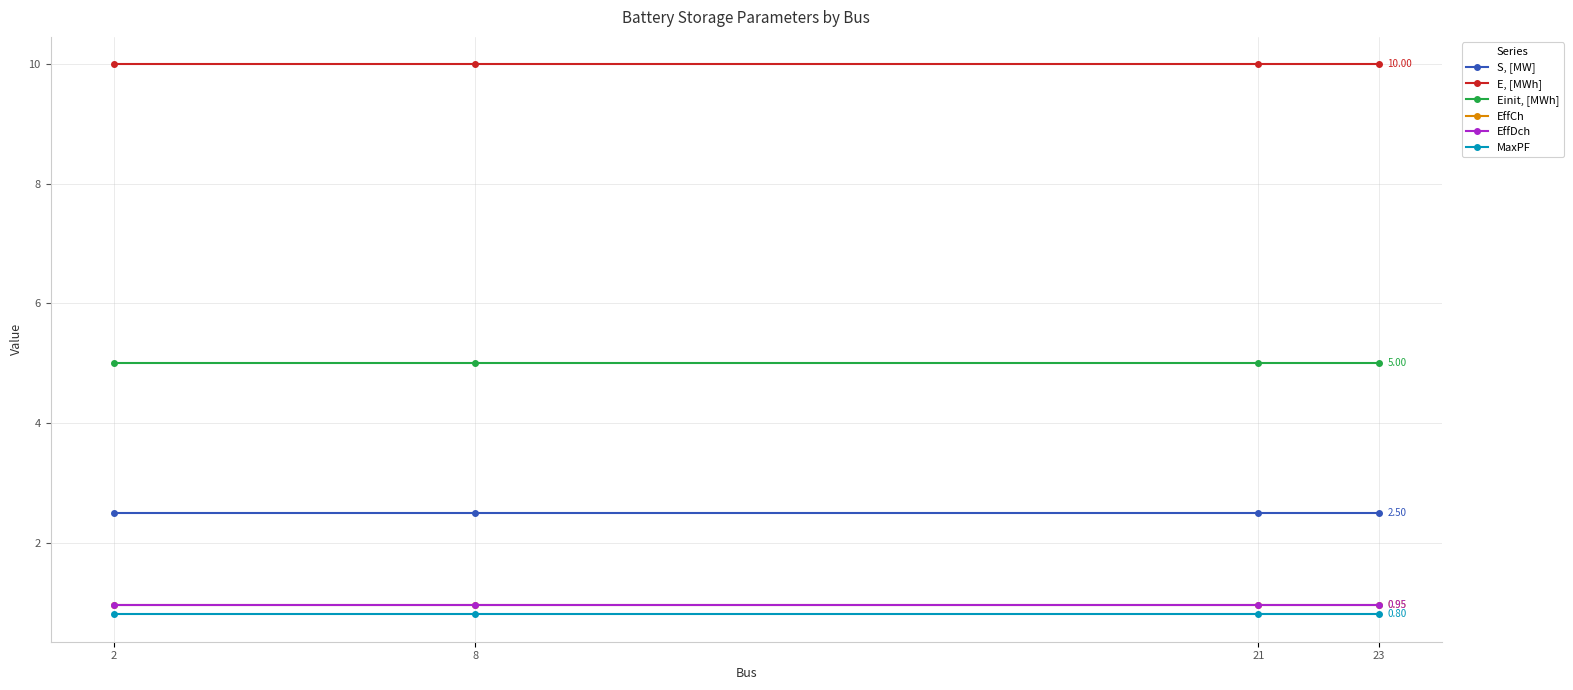

What is the value of the Einit, [MWh] point at the 1st from the left?

5.0